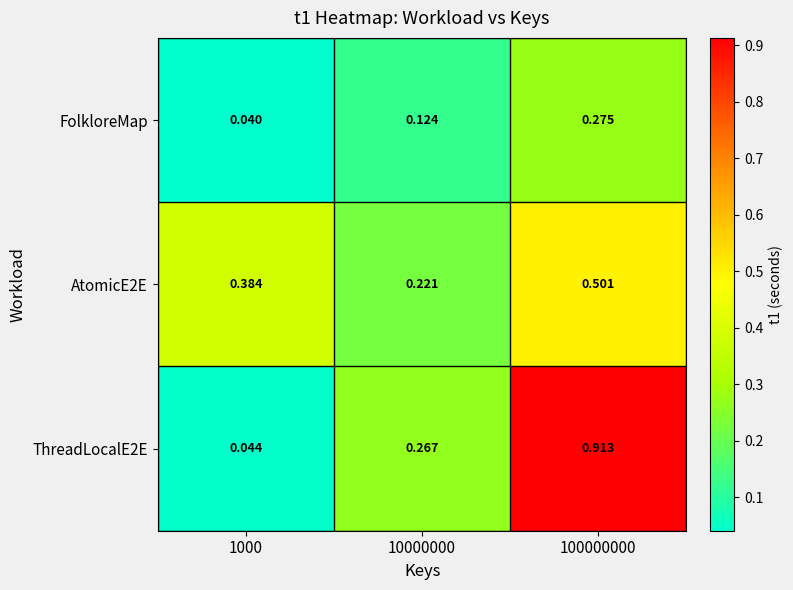

Between 1000 and 100000000, which series saw the biggest shift?

ThreadLocalE2E